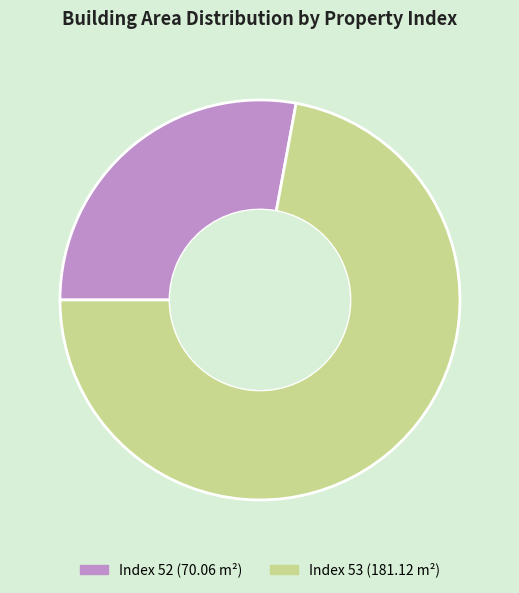

Is there any slice that represents more than half of the pie?

Yes